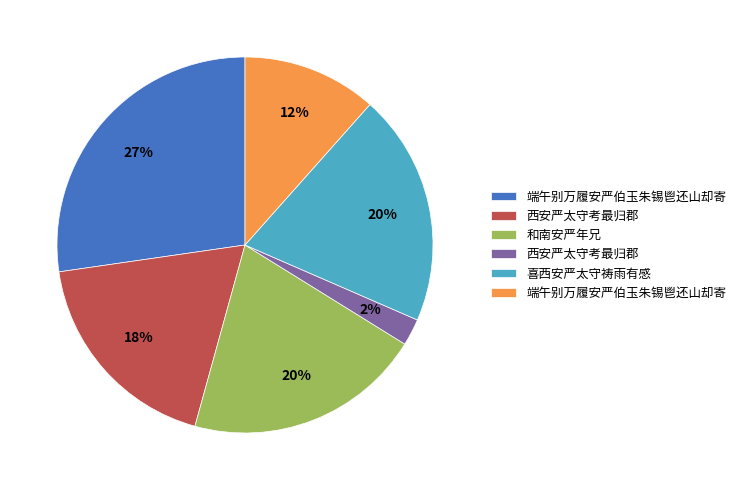

To the nearest percent, what is the average slice percentage?

17%